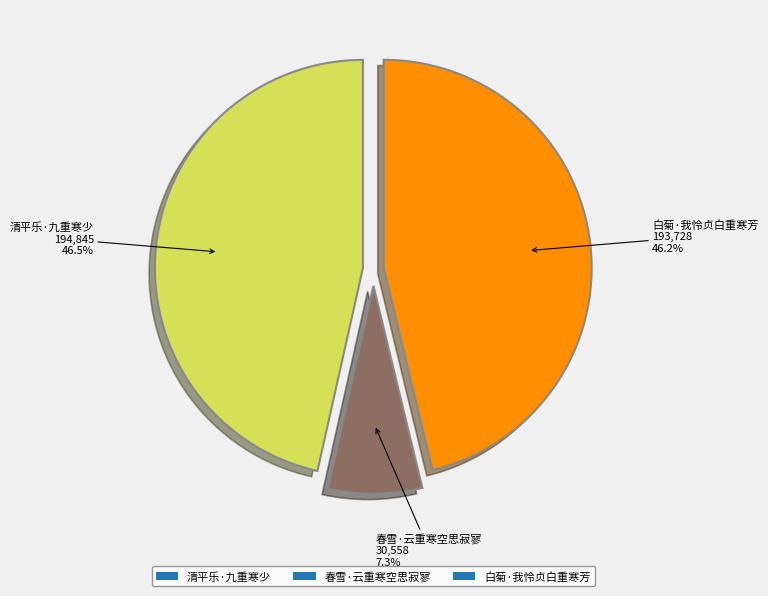

What is the ratio of the value at 白菊·我怜贞白重寒芳 to the value at 清平乐·九重寒少?

1.0